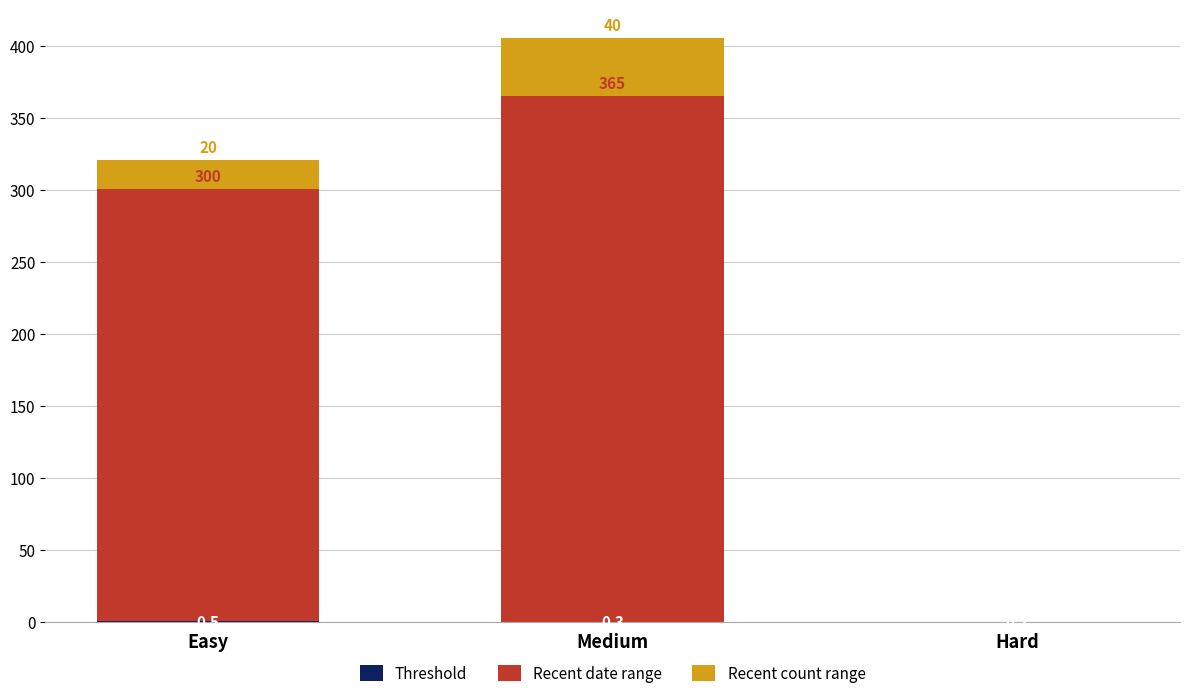

At which category is the sum across all series the highest?

Medium